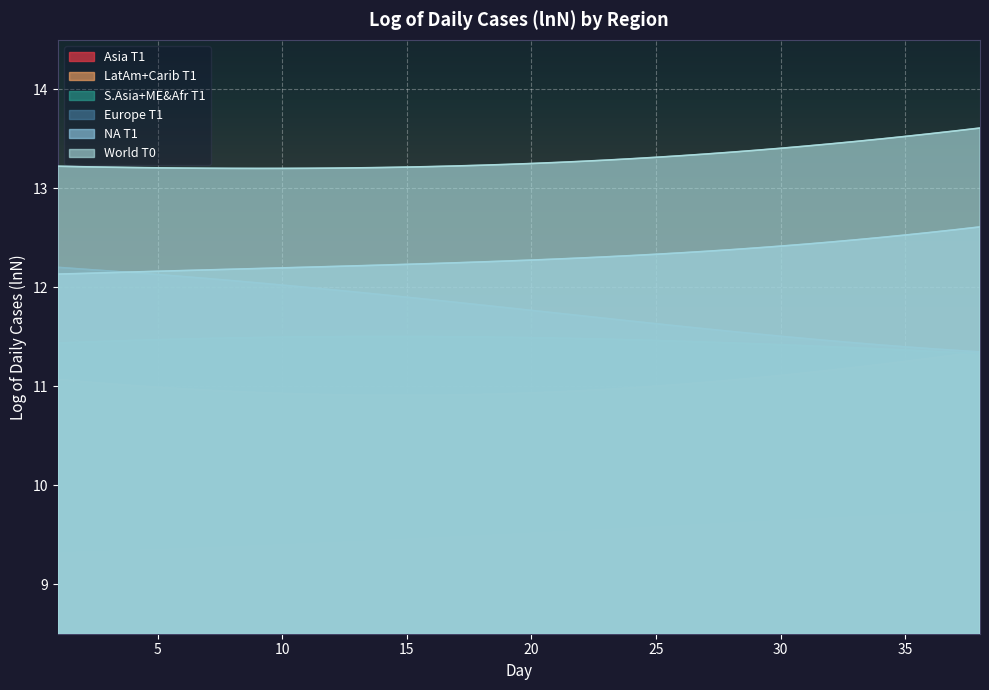

What is the difference between the second highest and second lowest values in the Asia T1 series?

0.4